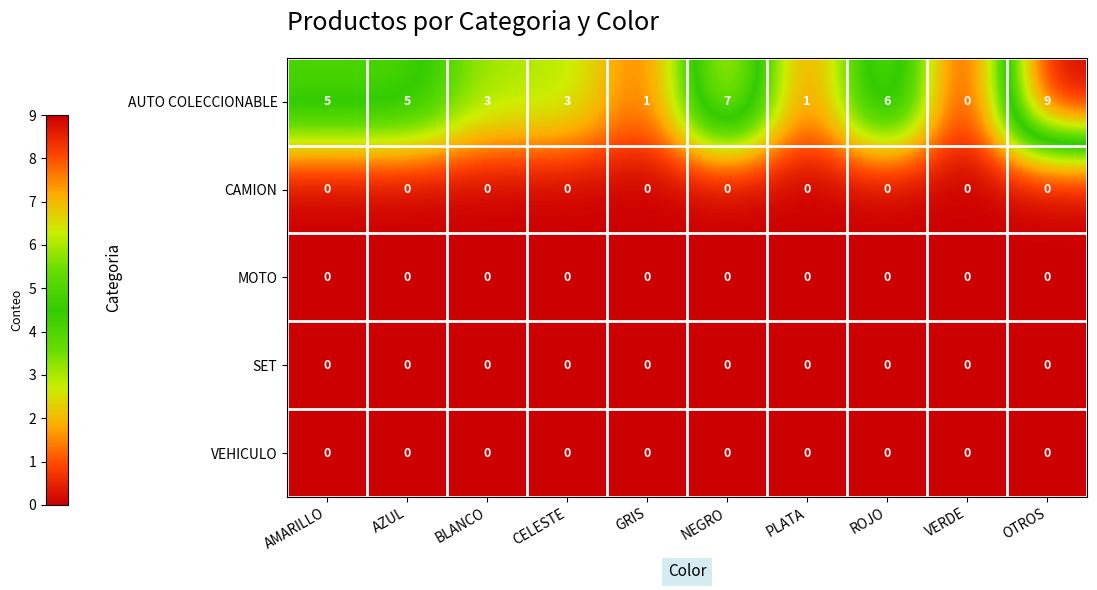

Which series has the widest spread of values?

AUTO COLECCIONABLE